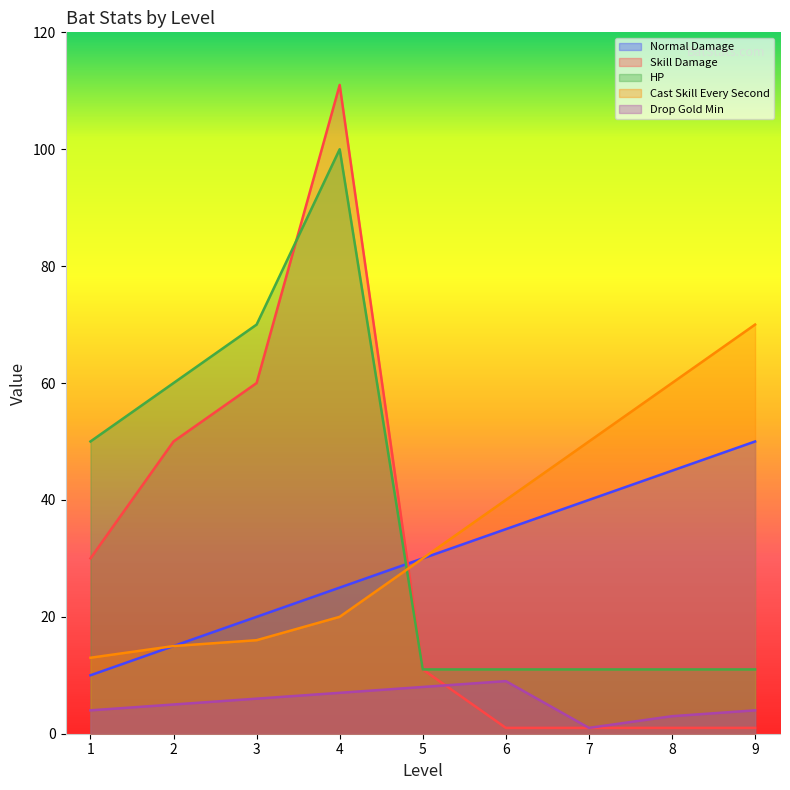

Does the chart display data point markers on the line(s)?

No